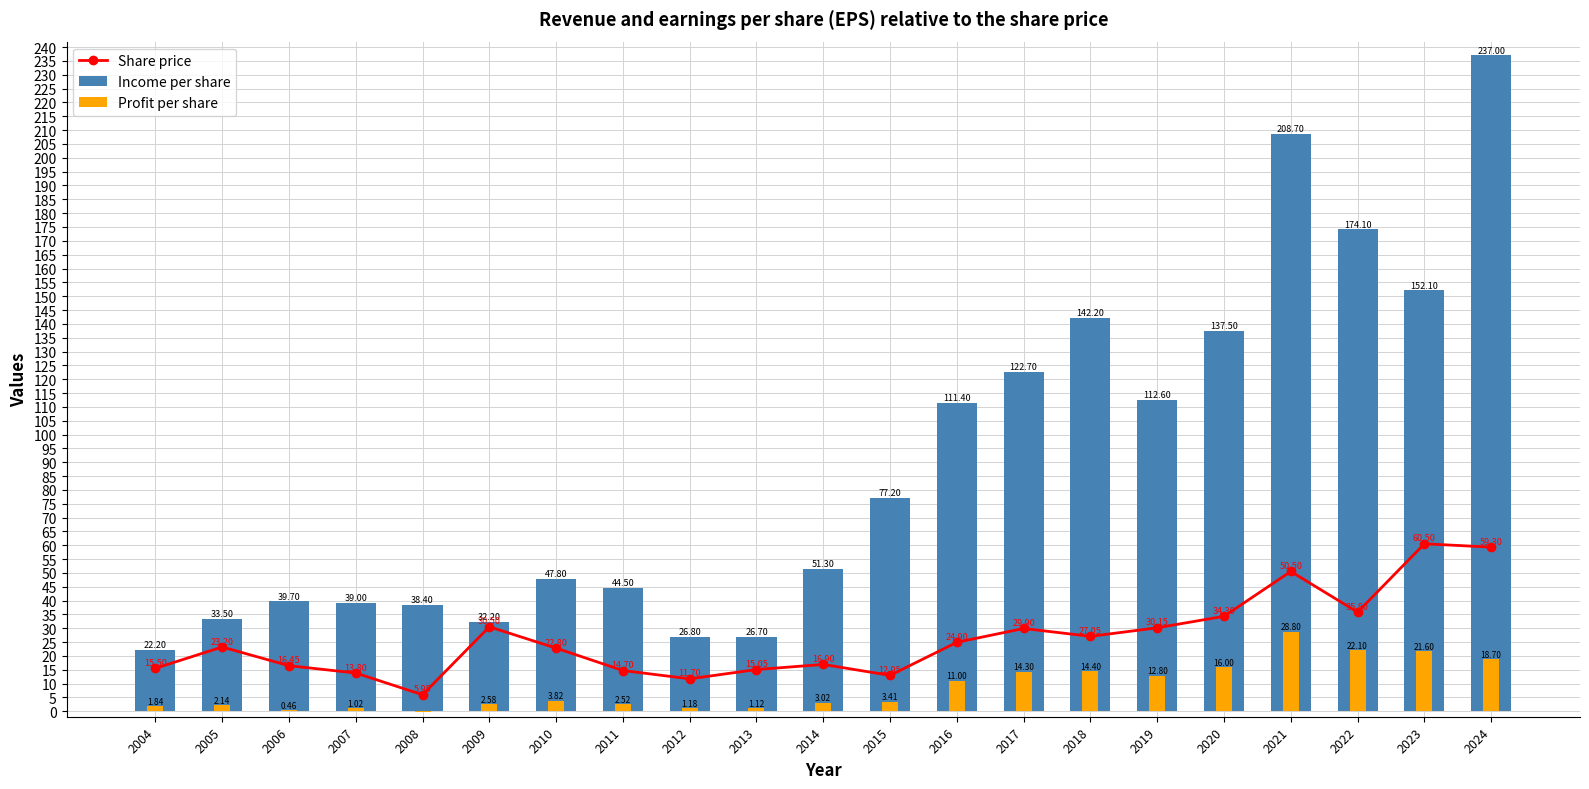

Reading left to right, list all the values displayed in this chart.

Share price: 15.5	23.2	16.4	13.8	6.0	30.5	22.8	14.7	11.7	15.1	16.9	12.9	24.9	29.9	27.1	30.1	34.3	50.5	35.8	60.5	59.3
Income per share: 22.2	33.5	39.7	39.0	38.4	32.2	47.8	44.5	26.8	26.7	51.3	77.2	111.4	122.7	142.2	112.6	137.5	208.7	174.1	152.1	237.0
Profit per share: 1.8	2.1	0.5	1.0	-0.3	2.6	3.8	2.5	1.2	1.1	3.0	3.4	11.0	14.3	14.4	12.8	16.0	28.8	22.1	21.6	18.7